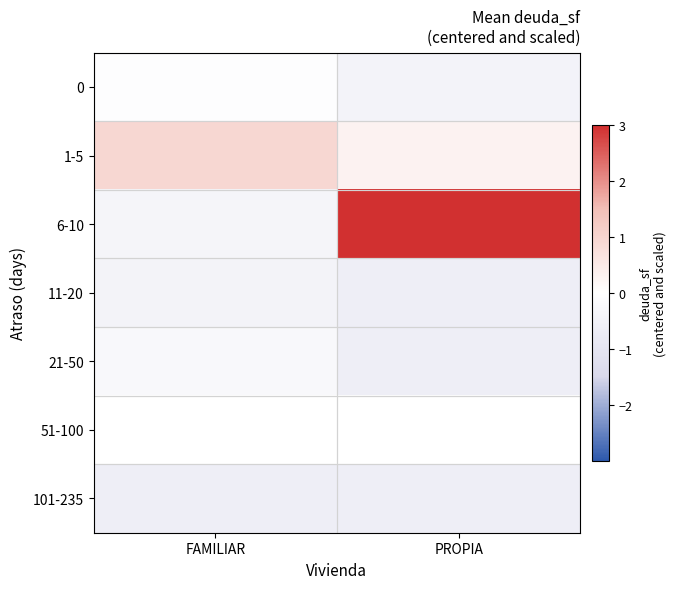

What is the spread (max minus min) of values at PROPIA?

3.6